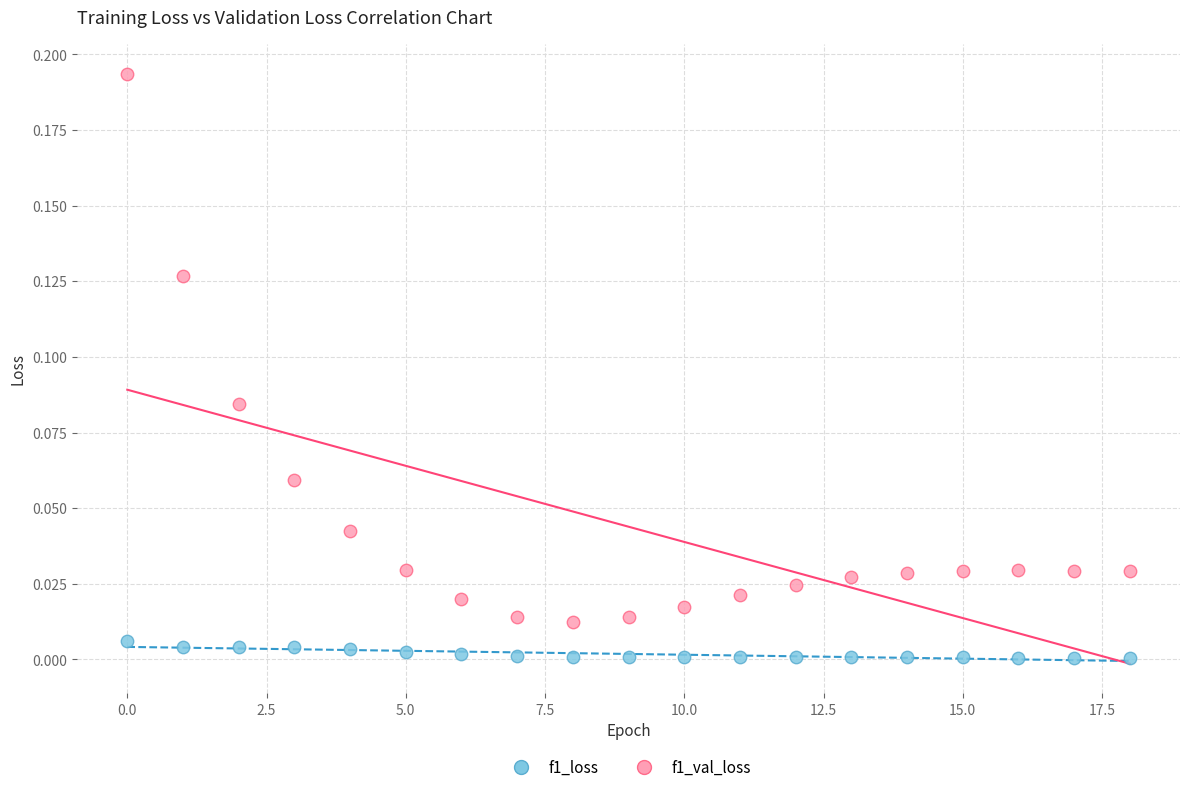

Which series has the widest spread of Y values?

f1_val_loss